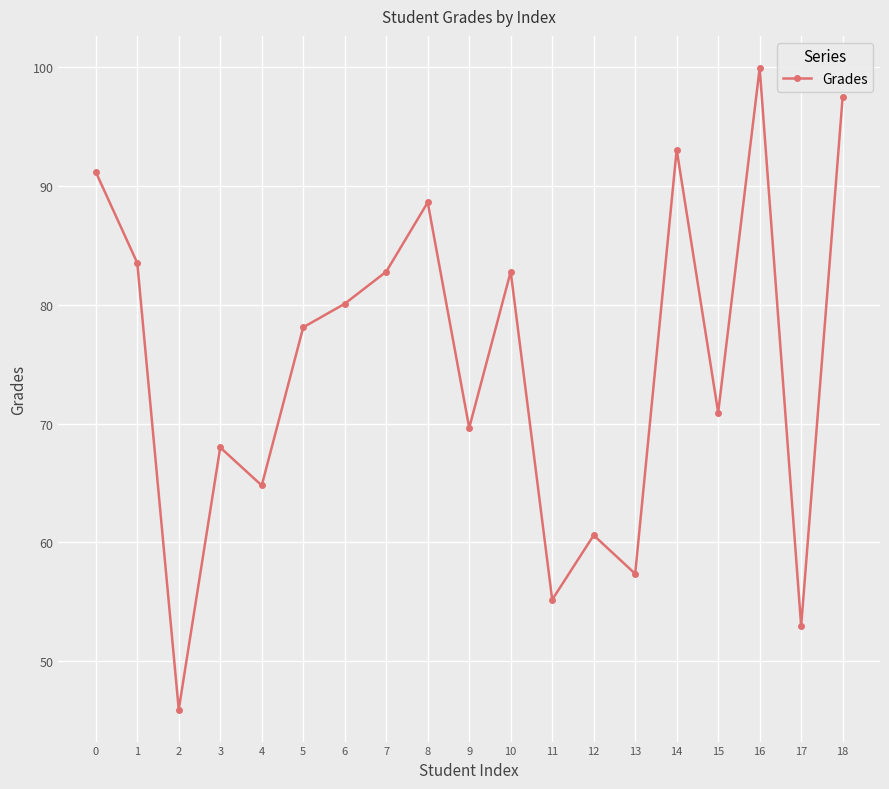

True or false: the data shows 93.0 at 14.

True